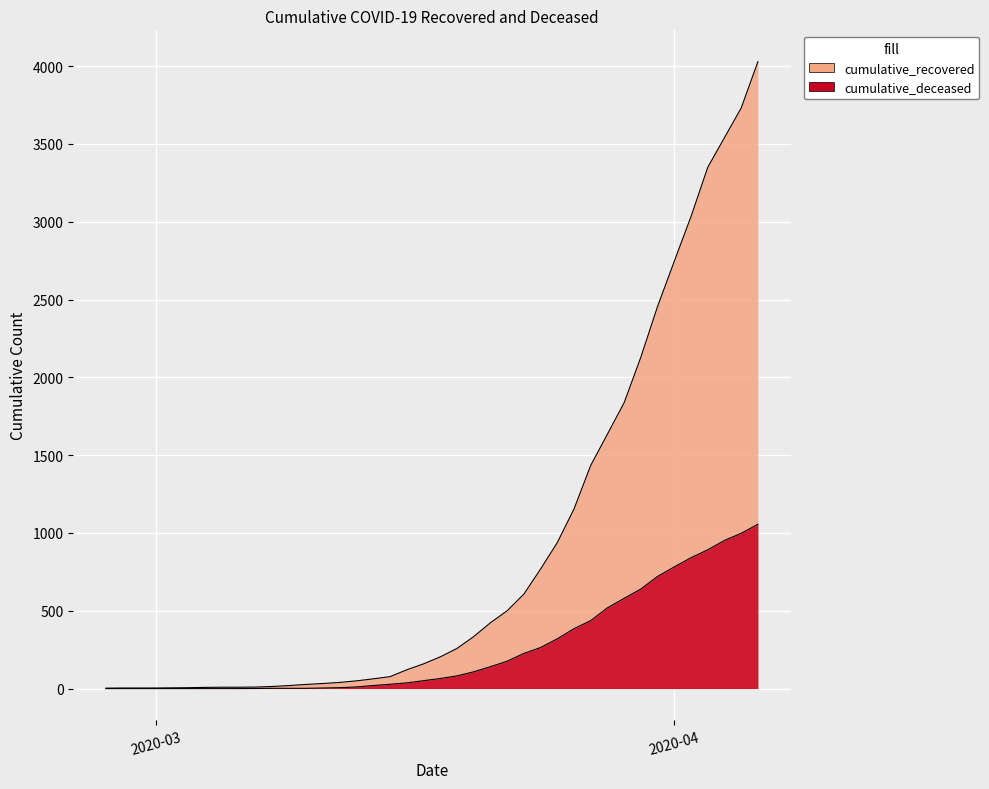

At 2020-03-22, list the series in order from smallest to largest.

cumulative_deceased, cumulative_recovered